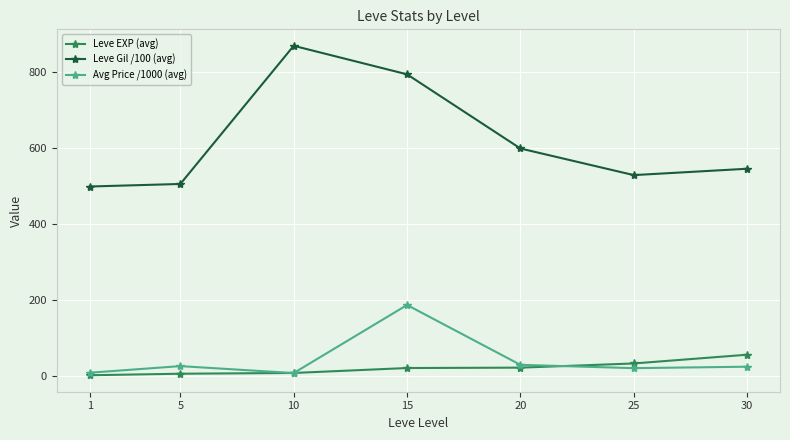

What is the maximum value shown in the chart?

868.3